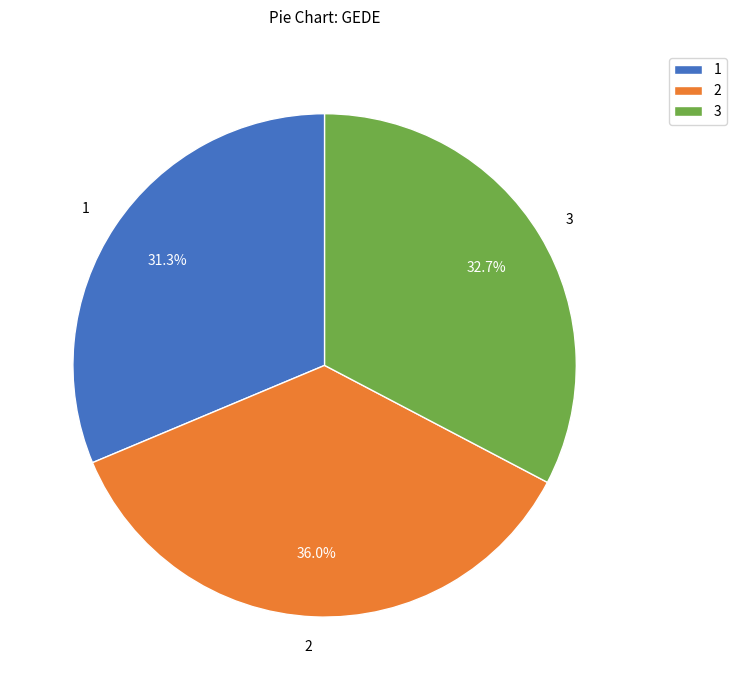

Combined, what portion of the pie is 3 and 1?

64.0%